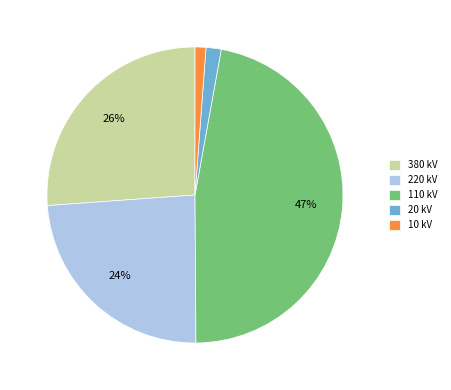

Is there a majority slice in this chart?

No